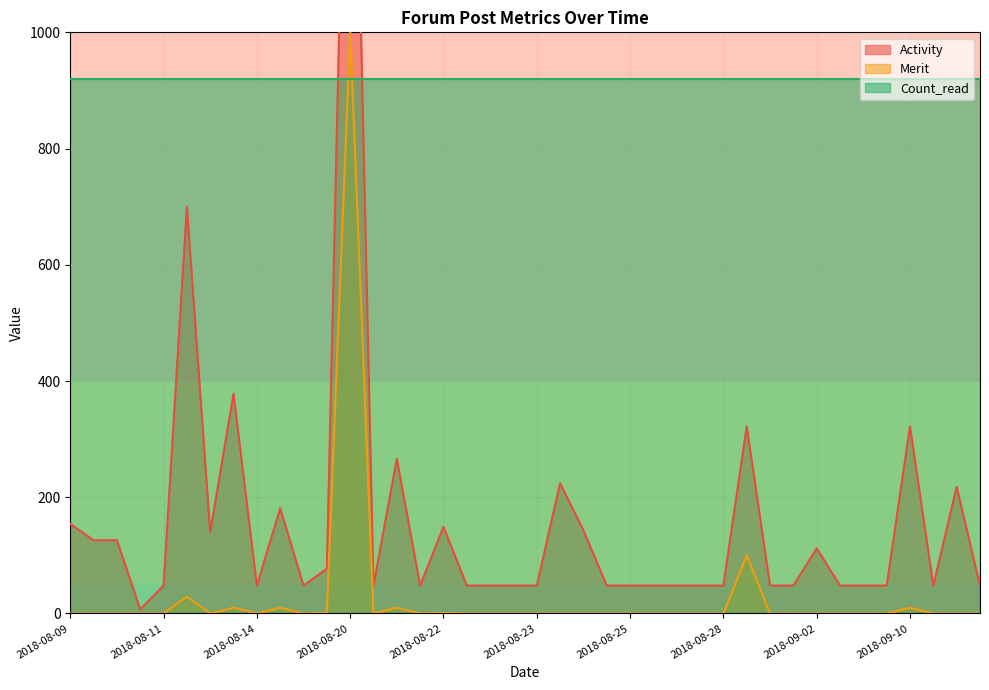

At 2018-08-09, list the series in order from largest to smallest.

Activity, Merit